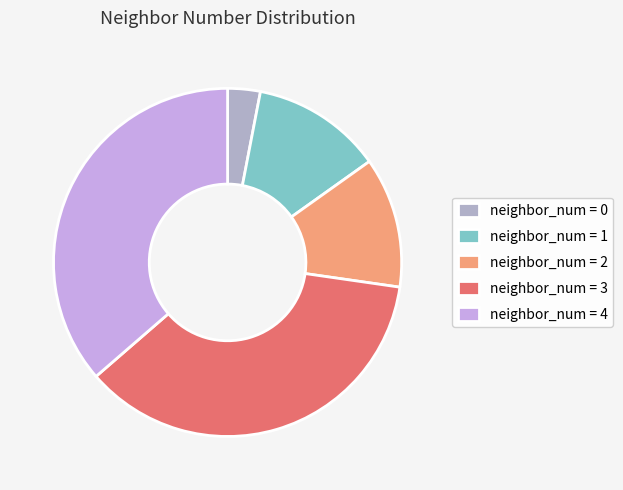

Approximately how many times larger is the value at neighbor_num = 2 compared to neighbor_num = 3?

0.3